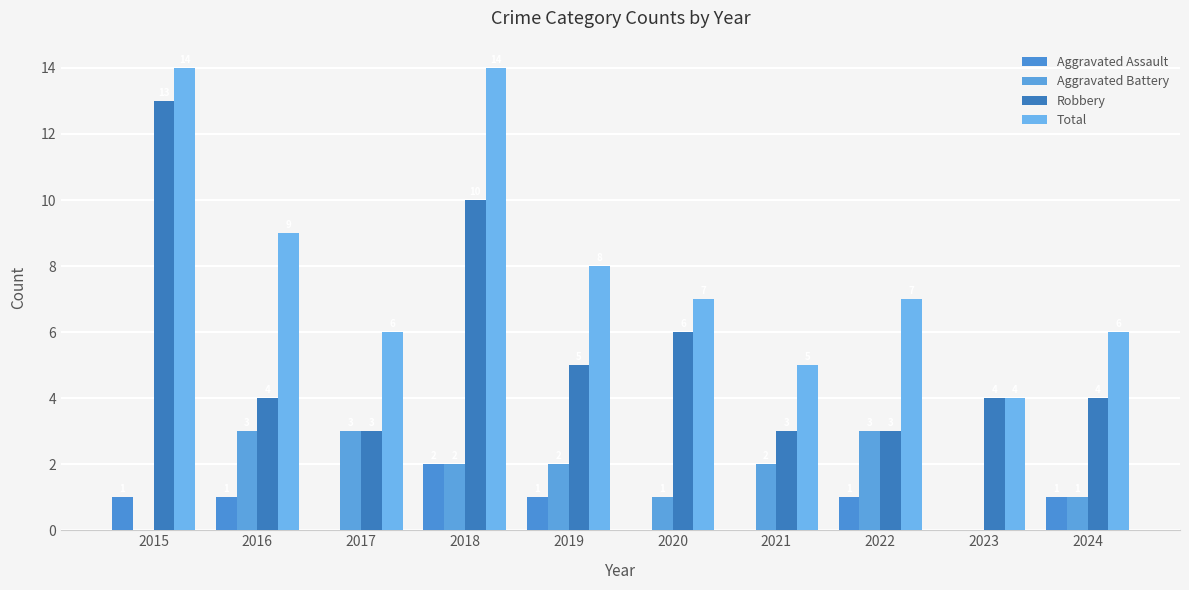

Which has a higher value, 2017 or 2024?

2024